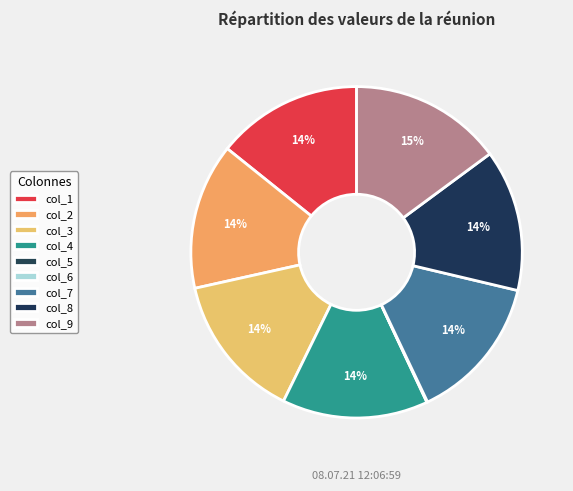

How many segments does this pie chart have?

9